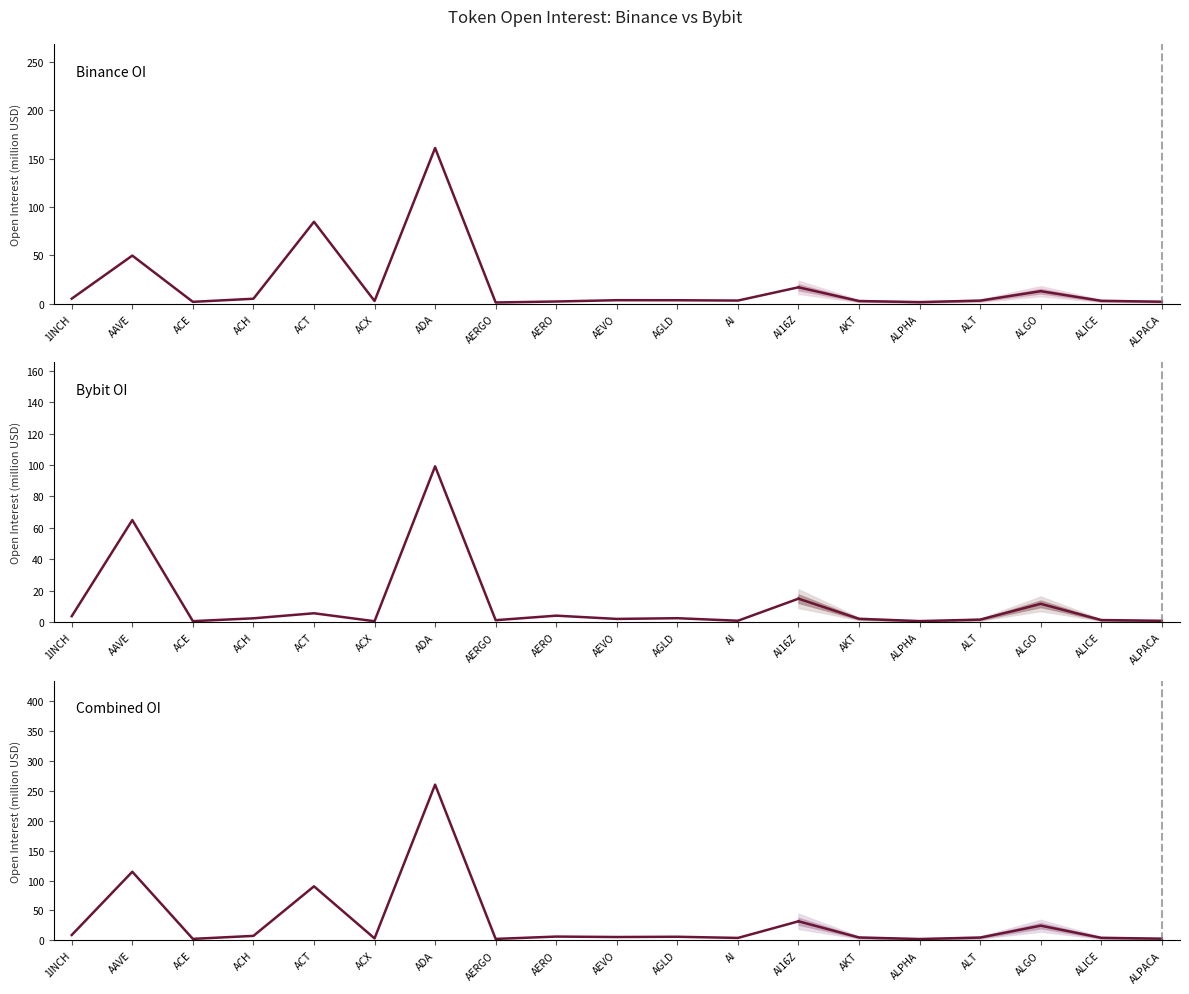

What is the minimum value shown in the chart?

0.5